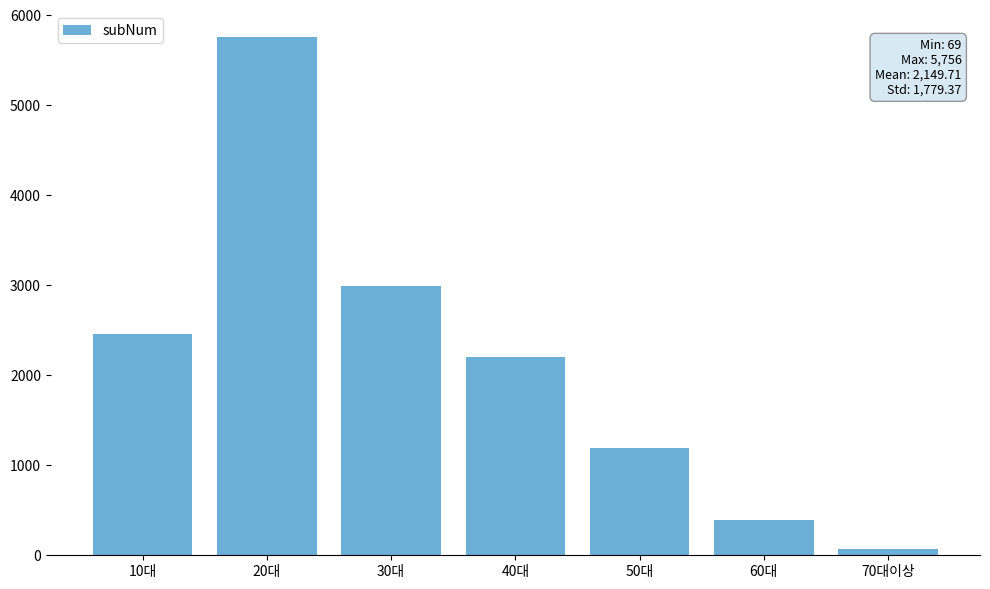

Are the bars grouped side by side (vs. stacked)?

No